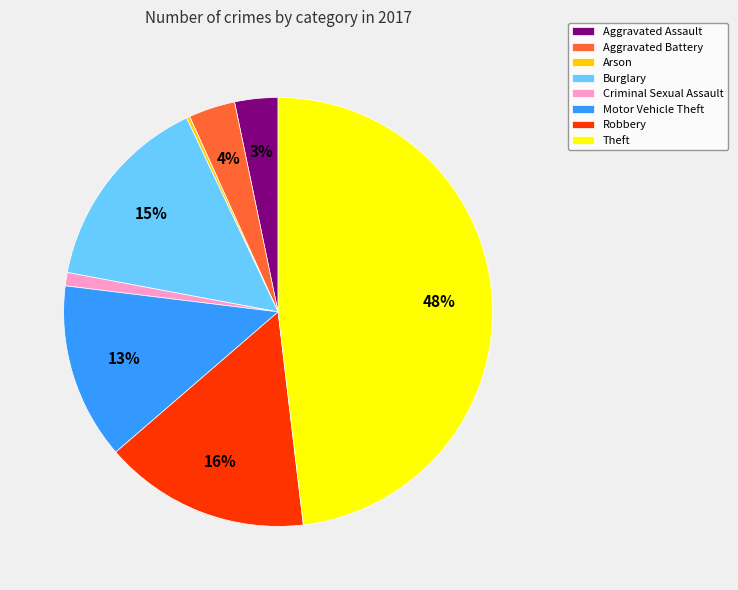

Which category has the biggest portion of the pie?

Theft